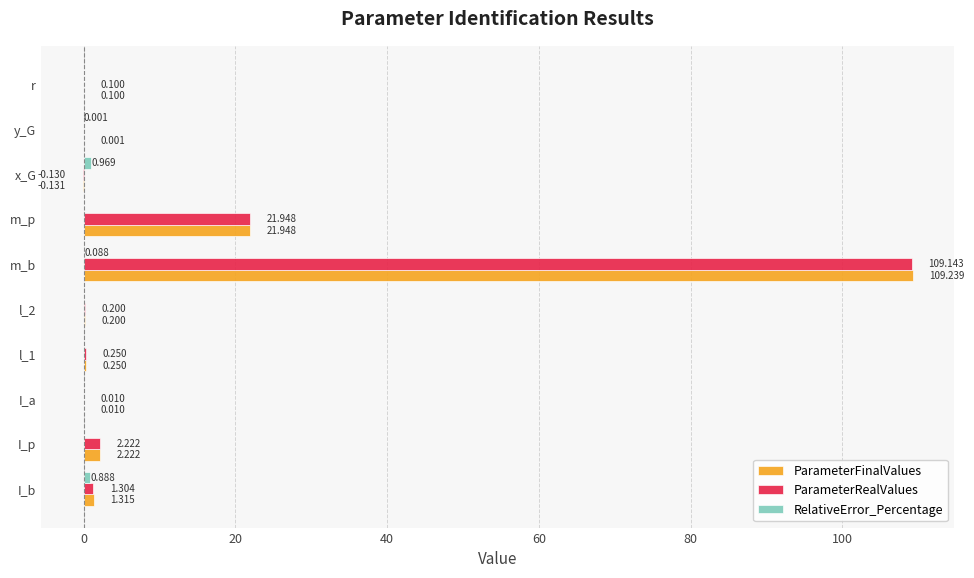

At which category is the sum across all series the highest?

m_b